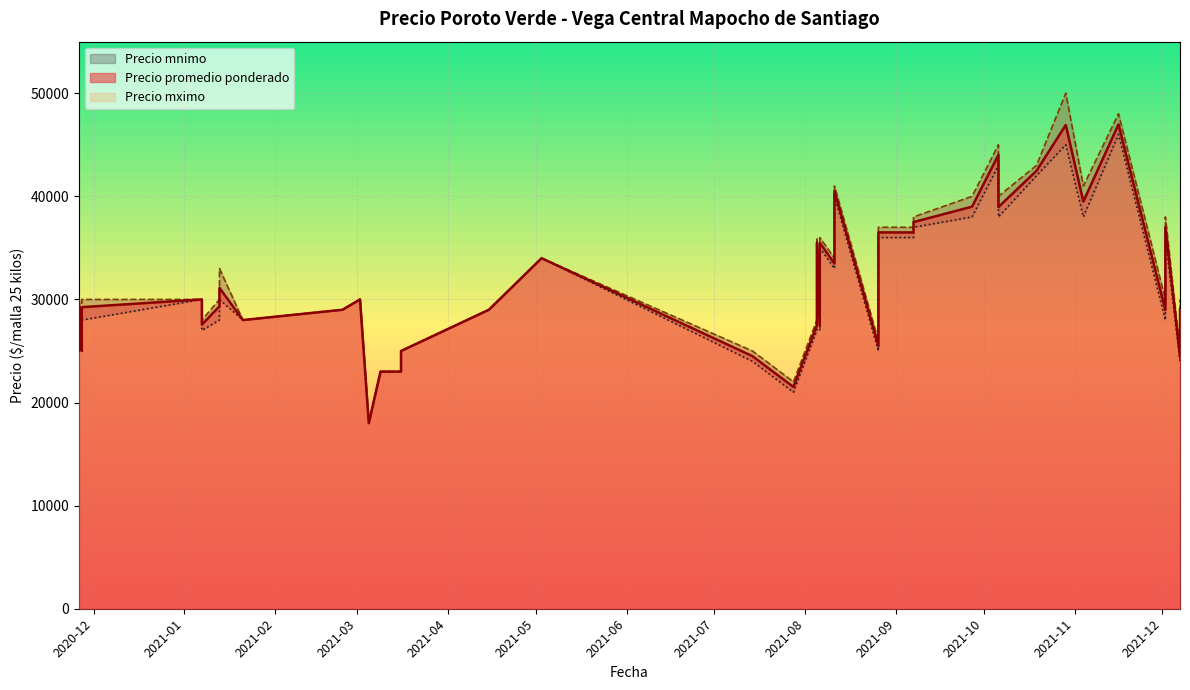

What are all the series names shown in the legend?

Precio promedio ponderado, Precio mximo, Precio mnimo